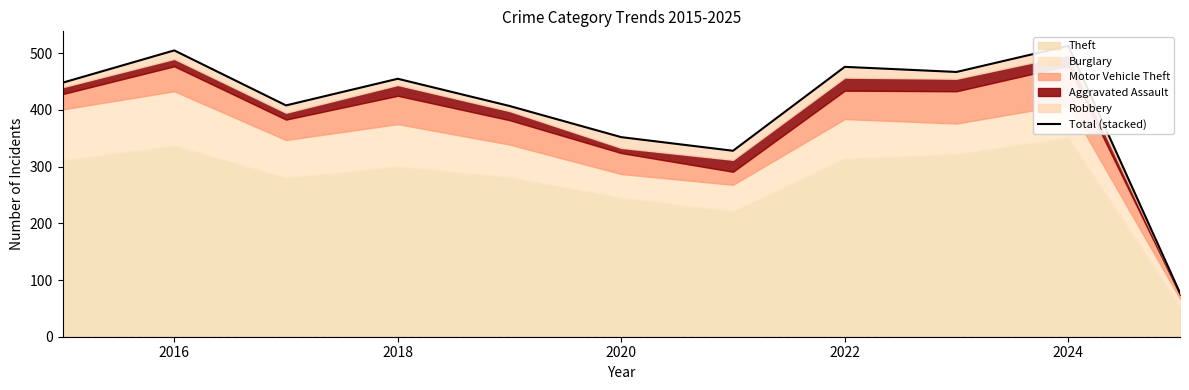

Where does the data first go above 448?

2016